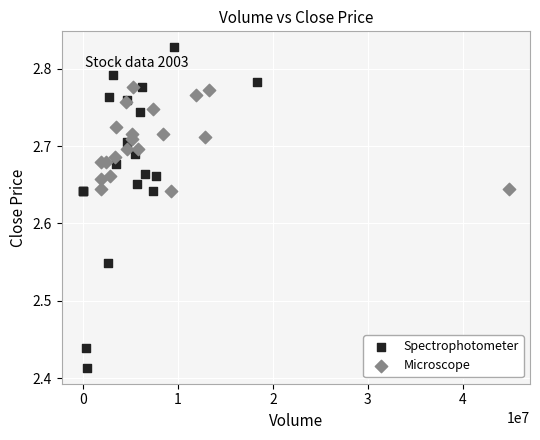

Which series contains the highest Y value?

Spectrophotometer